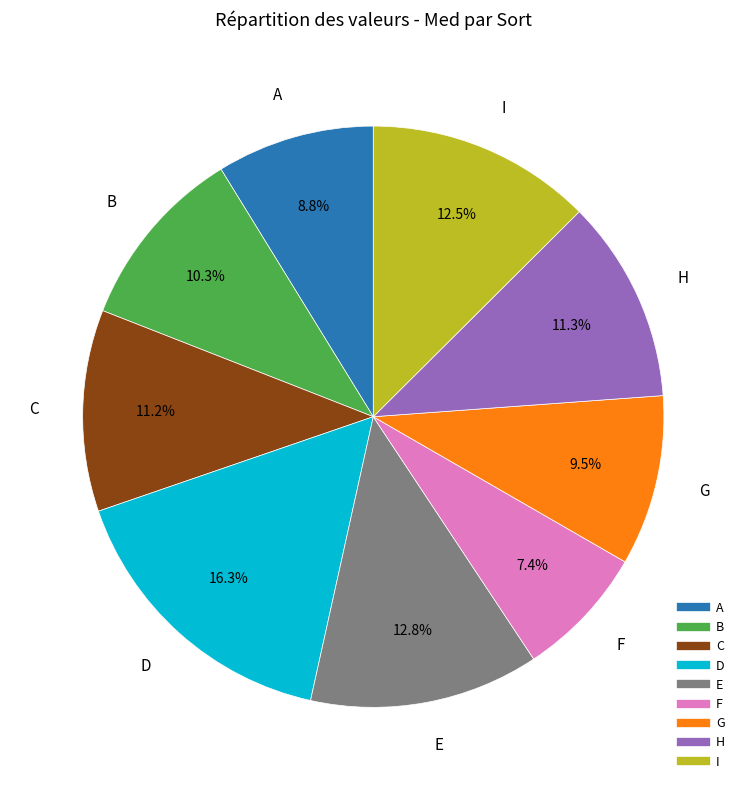

Which has a higher value, H or I?

I